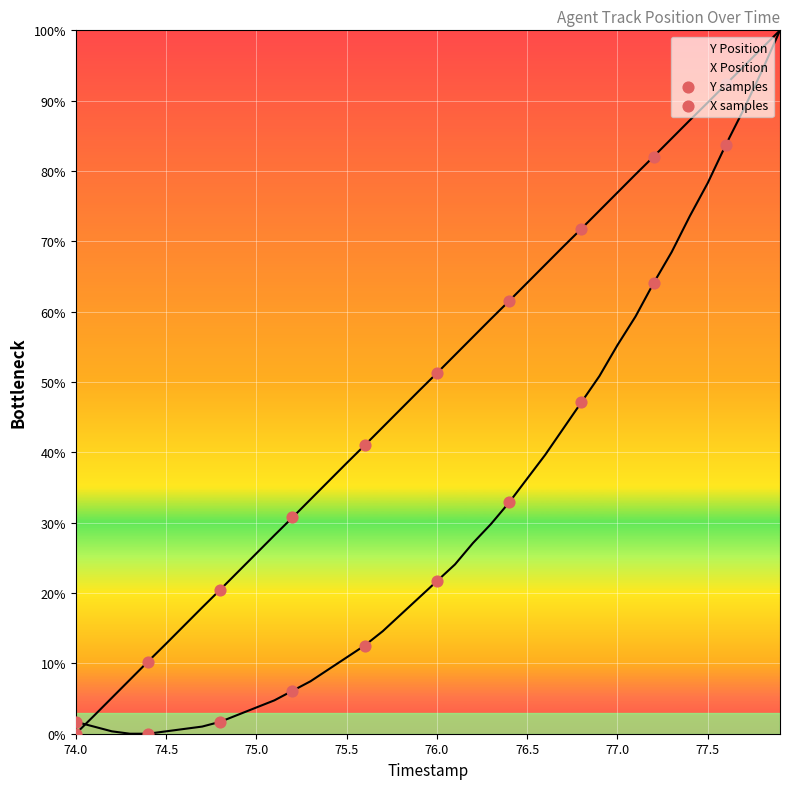

What is the total value across all series at 75.5?

49.3